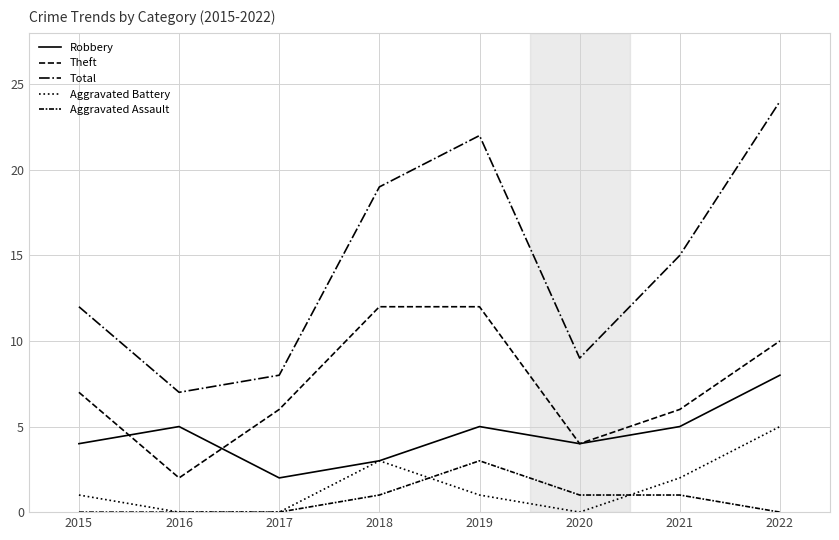

How many lines are shown in the chart?

5